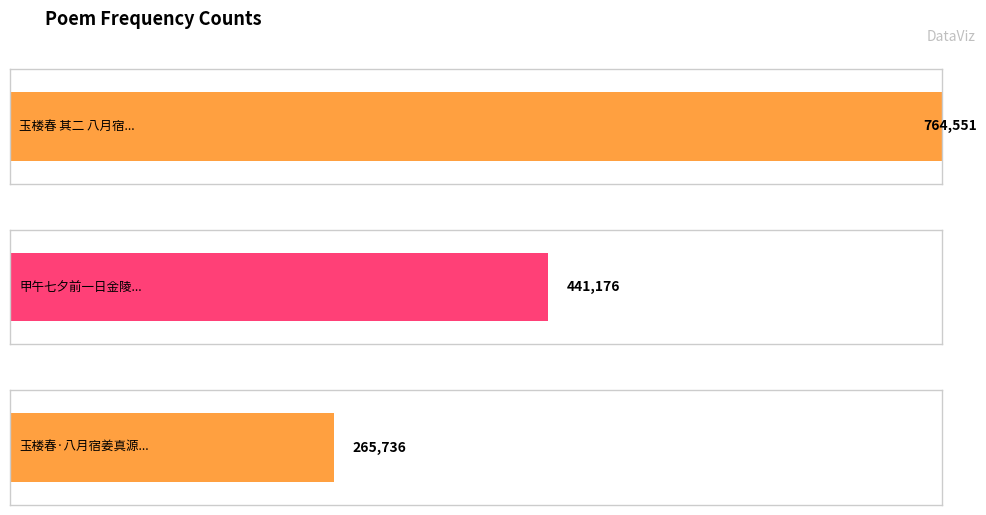

How many data points does each series have?

3